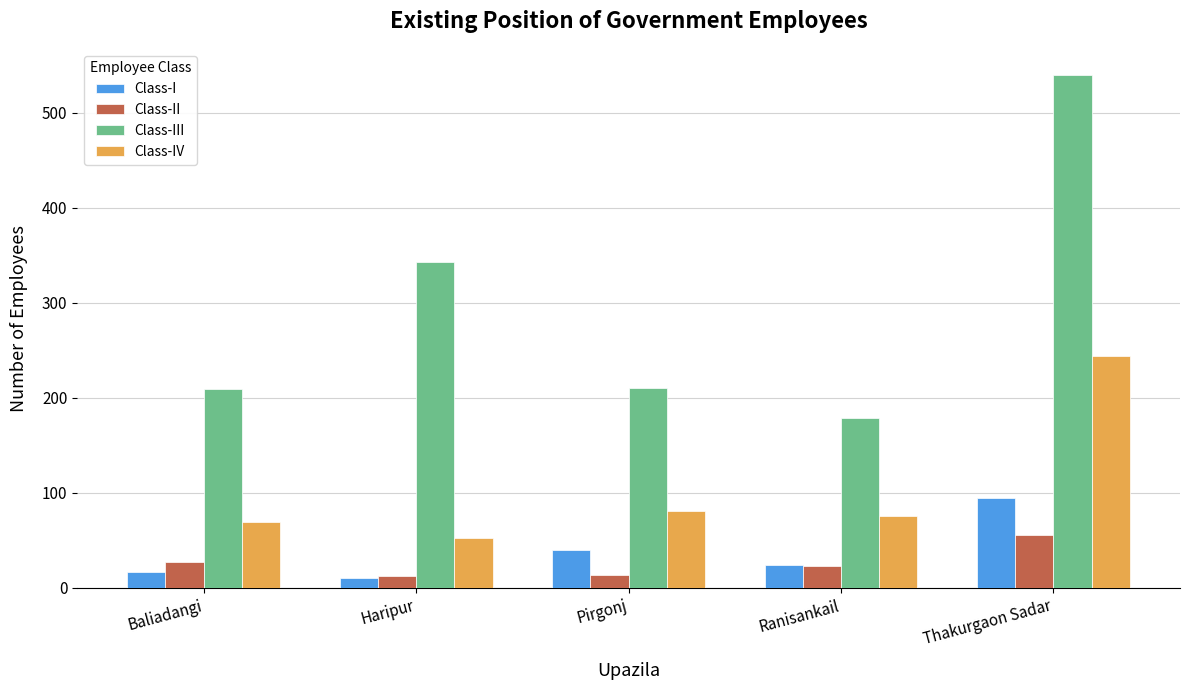

Is it true that Class-IV equals 76 at Ranisankail?

True